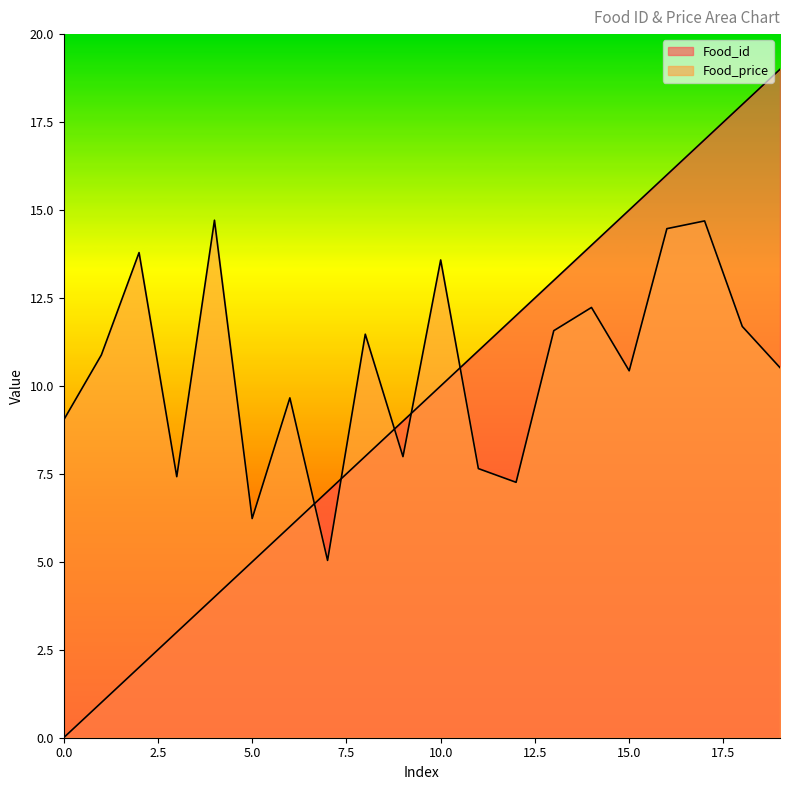

At which category is the sum across all series the highest?

17